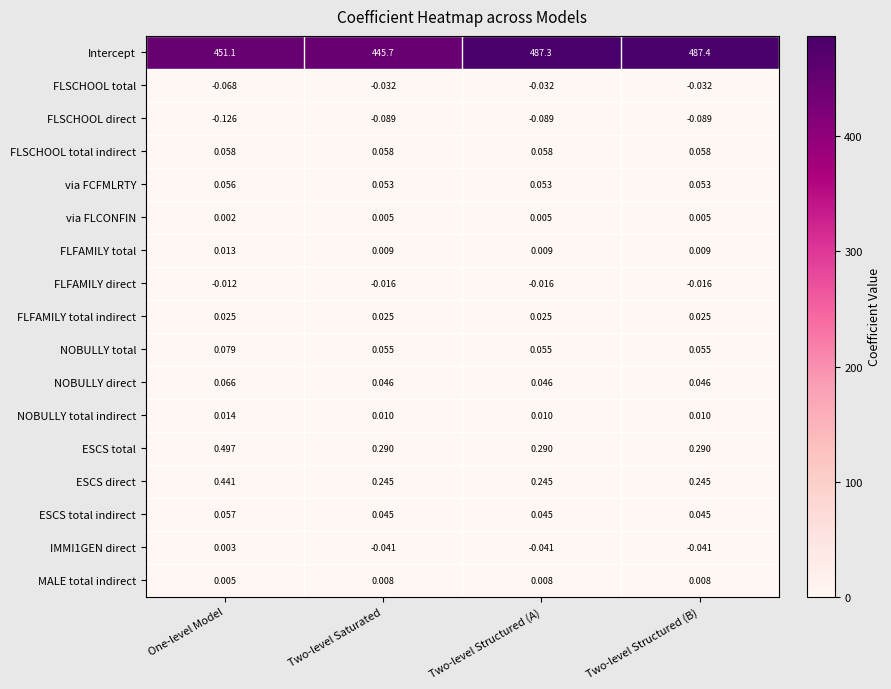

Rank the series by their maximum value, from lowest to highest.

FLSCHOOL direct, FLSCHOOL total, FLFAMILY direct, IMMI1GEN direct, via FLCONFIN, MALE total indirect, FLFAMILY total, NOBULLY total indirect, FLFAMILY total indirect, via FCFMLRTY, ESCS total indirect, FLSCHOOL total indirect, NOBULLY direct, NOBULLY total, ESCS direct, ESCS total, Intercept